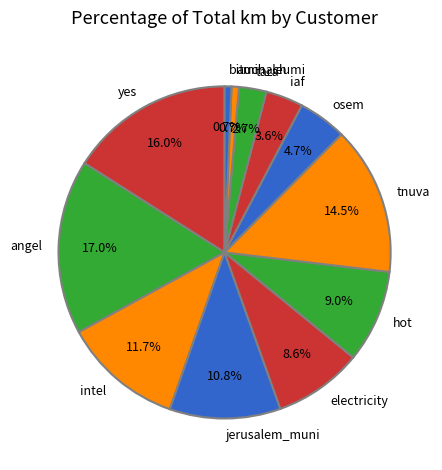

Which has a higher value, intel or angel?

angel